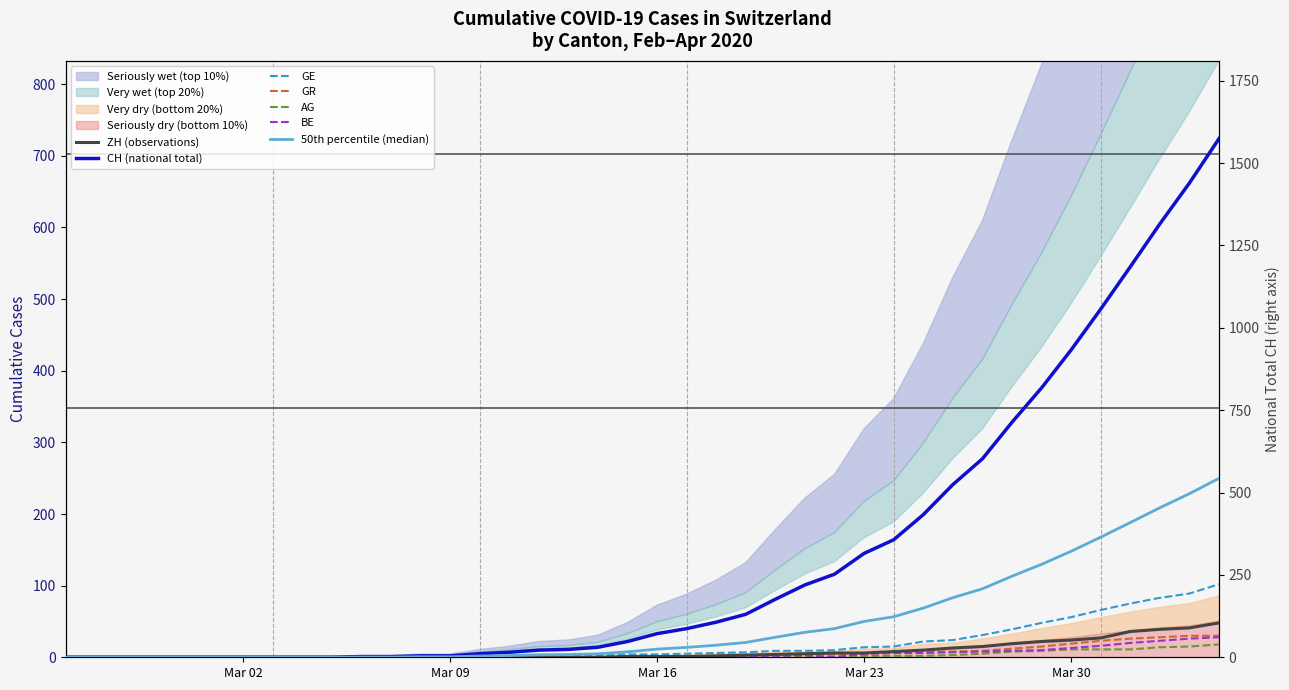

Which series has the largest range (max minus min)?

CH